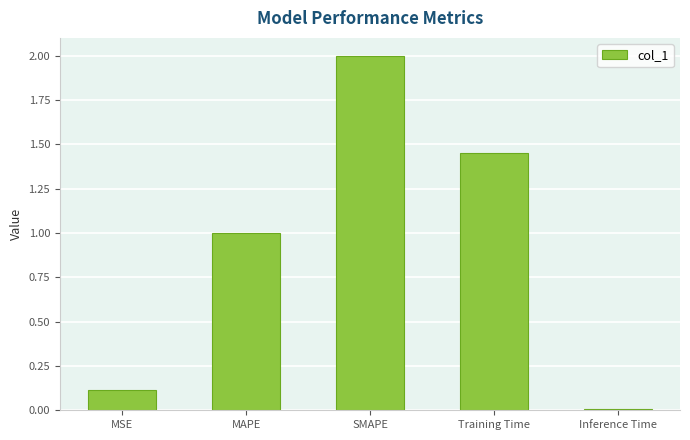

Where does the data first go above 1?

MAPE